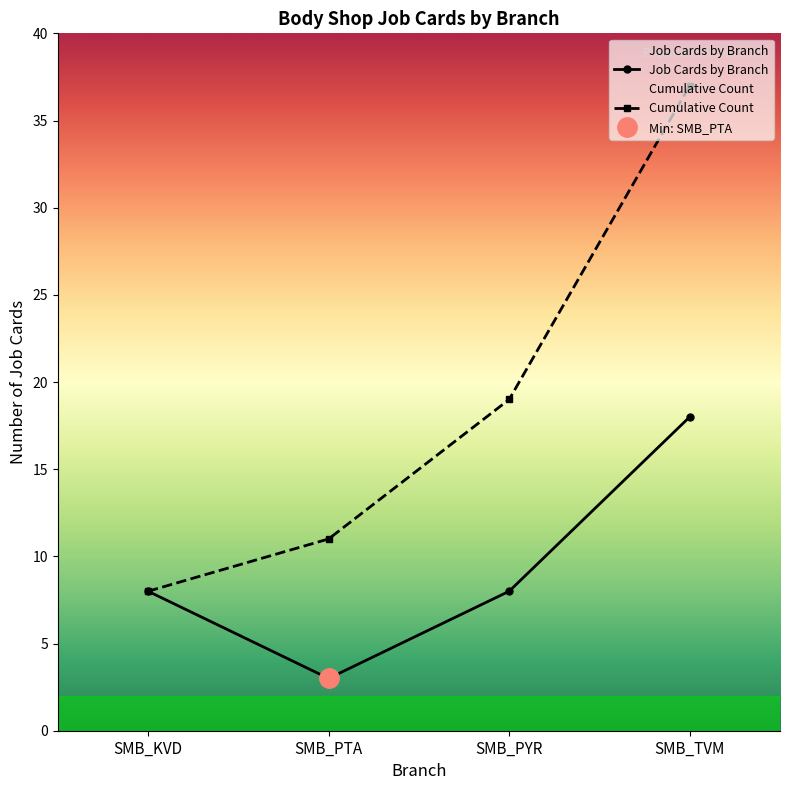

List the labels in order of Job Cards by Branch value, largest first.

SMB_TVM, SMB_KVD, SMB_PYR, SMB_PTA